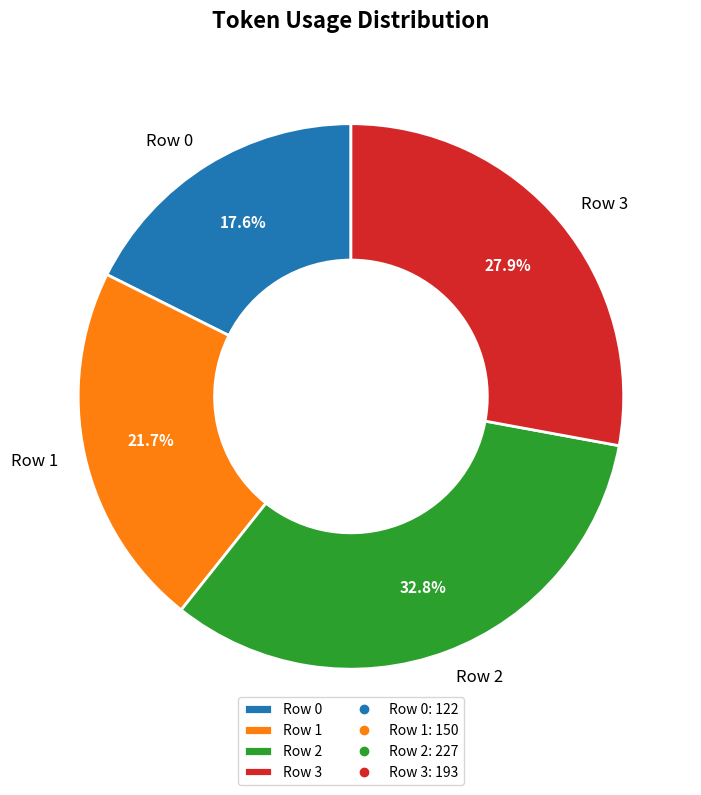

How many segments does this pie chart have?

4